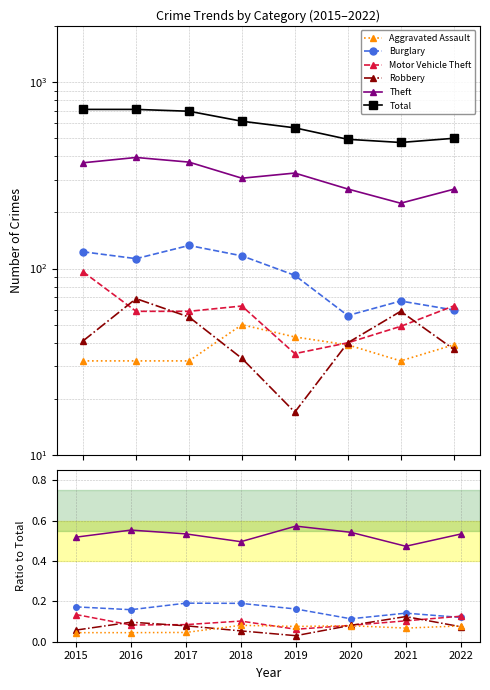

What is the value of the Burglary point at the 8th from the left?

0.1